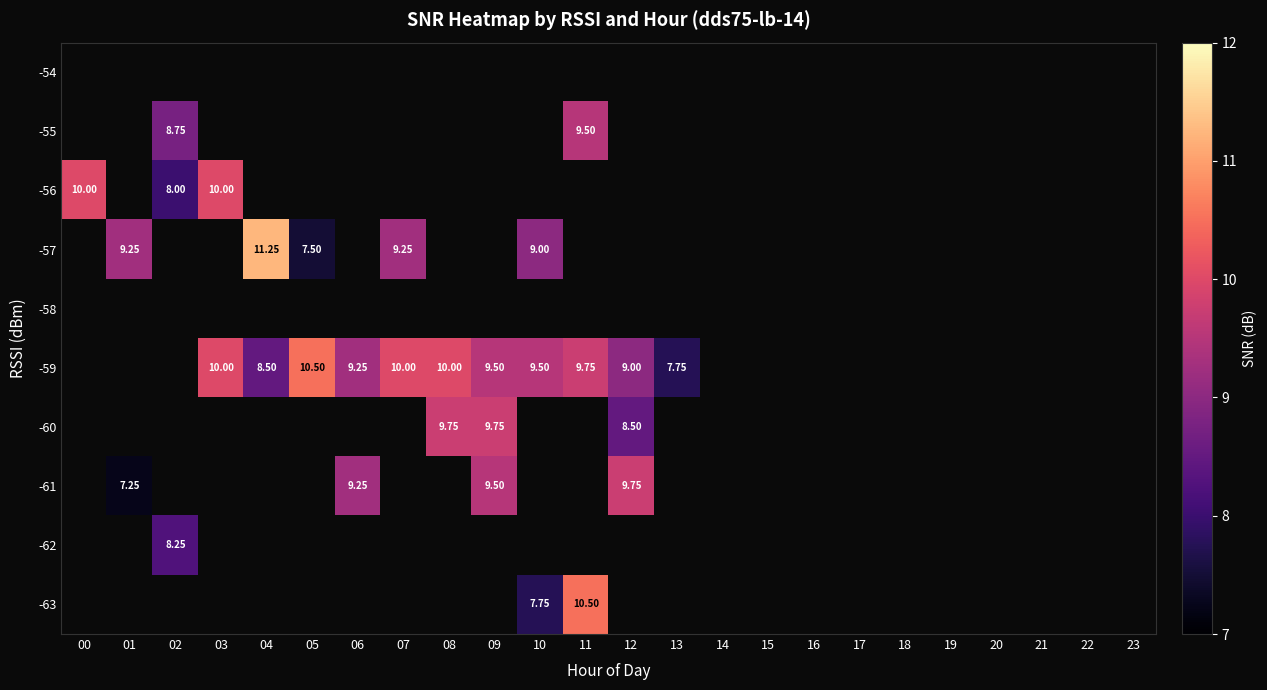

Which has a higher value, 15 or 10?

10